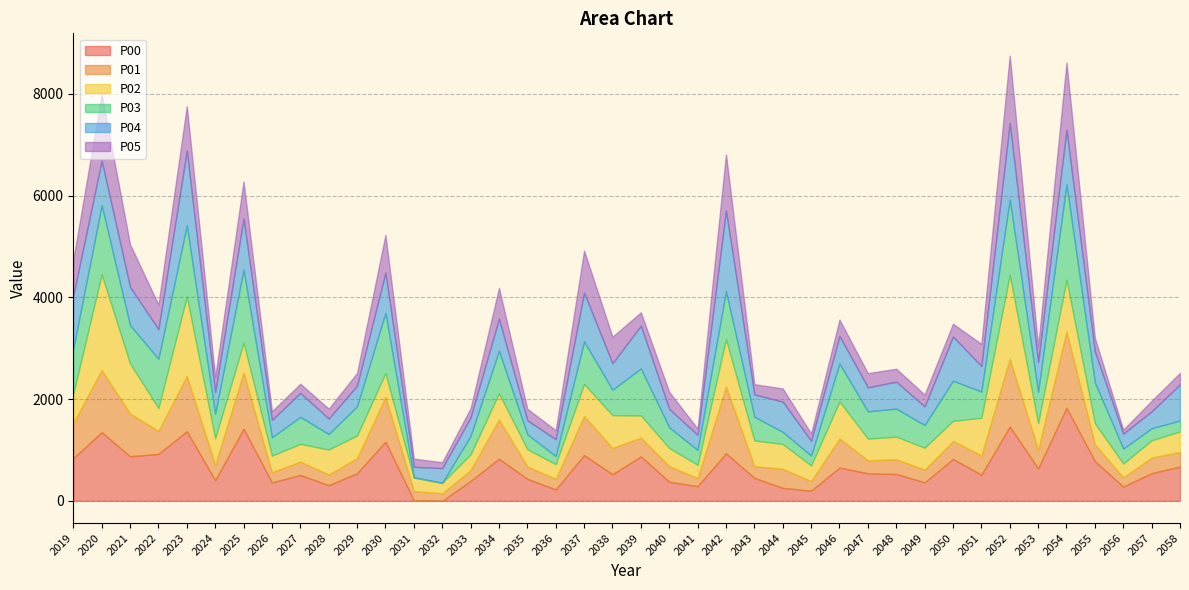

Where does the P05 series first go above 264?

2019